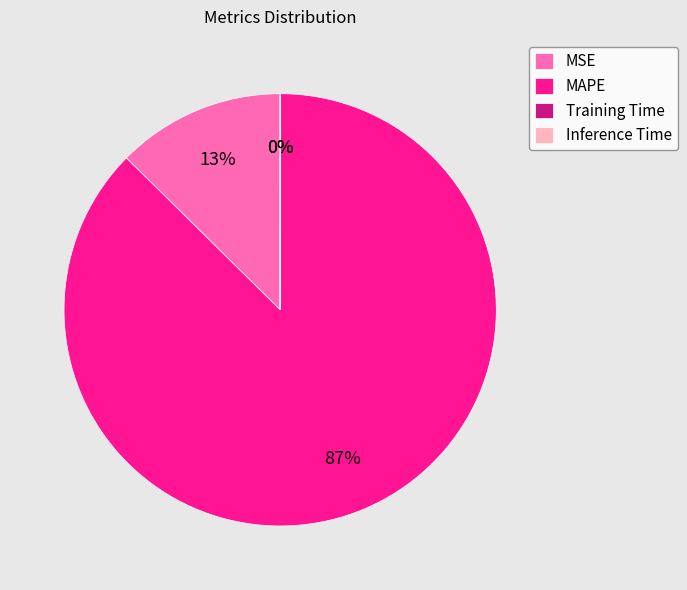

Is there any slice that represents more than half of the pie?

Yes